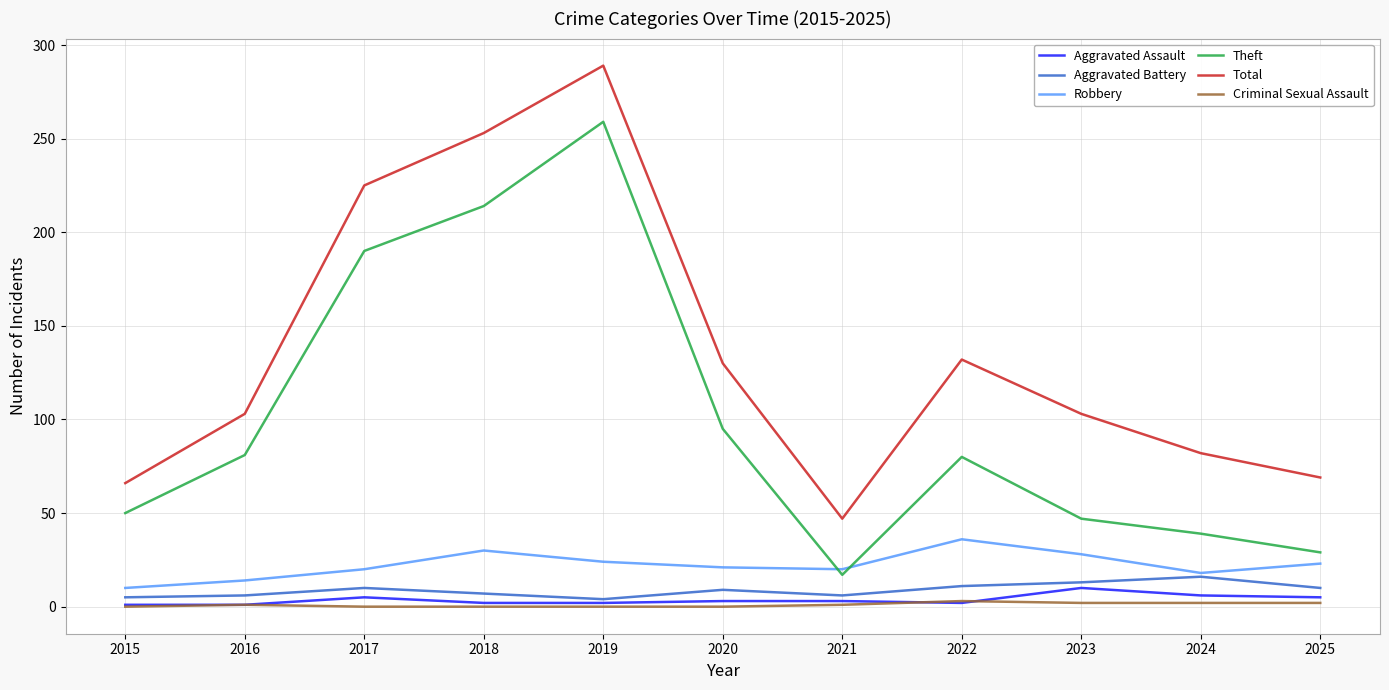

The value of Theft at 2025 is 29. True or false?

True